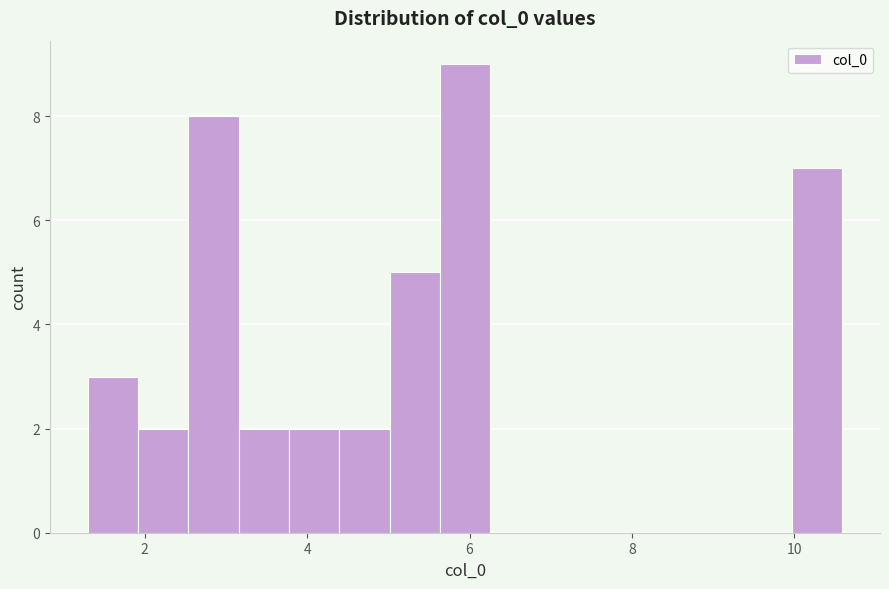

Read against the x-axis, roughly where is the centre of the tallest bar?

6.0